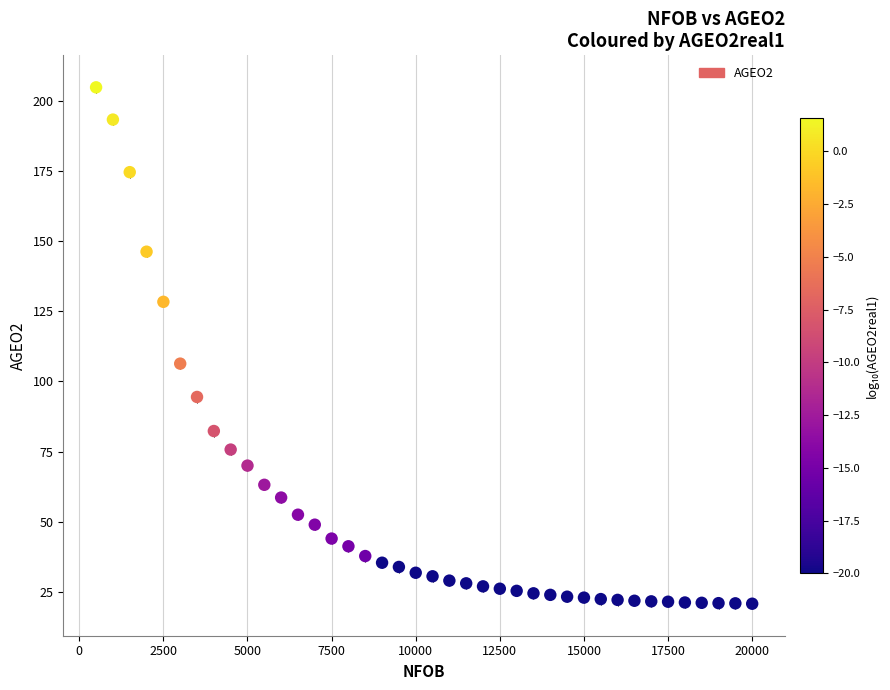

What is the range of X values (max minus min)?

19500.0